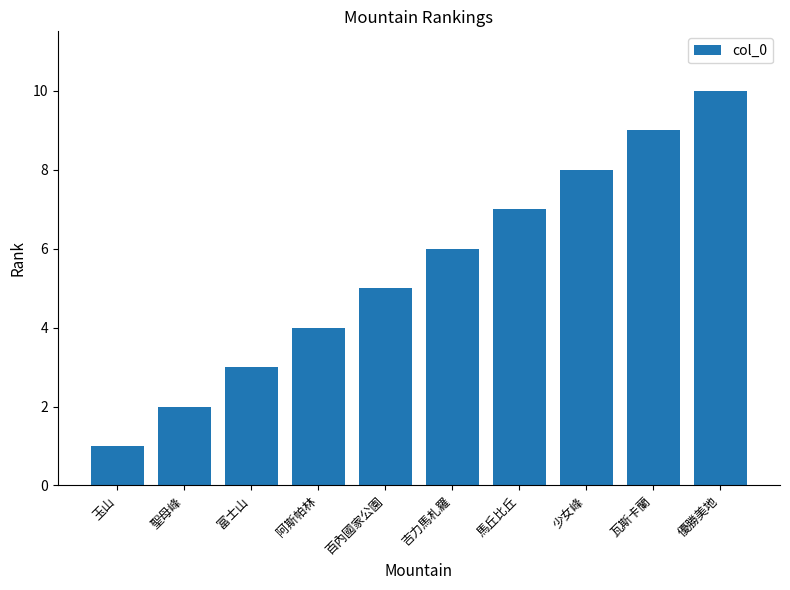

Is it true that the value at 百內國家公園 is 8?

False